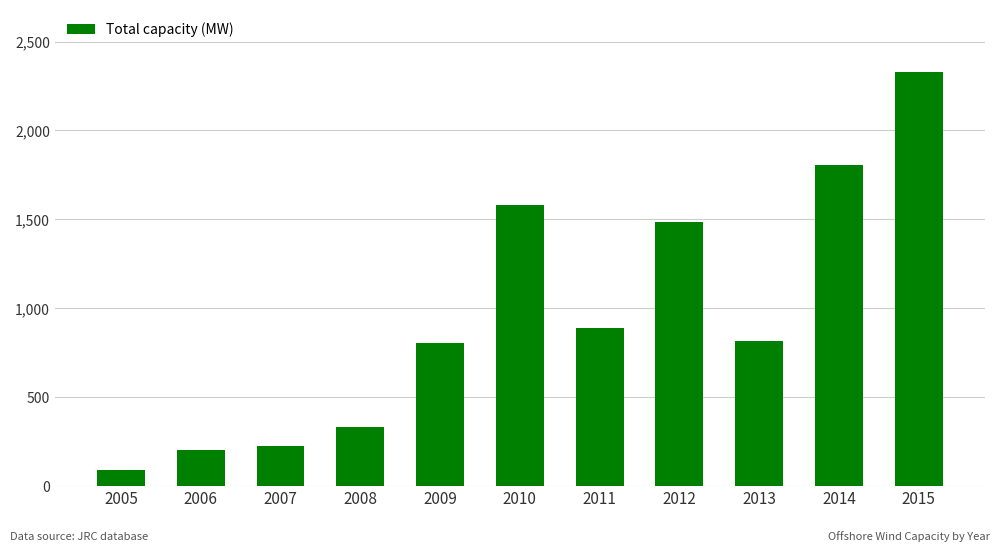

What is the average value?

958.9